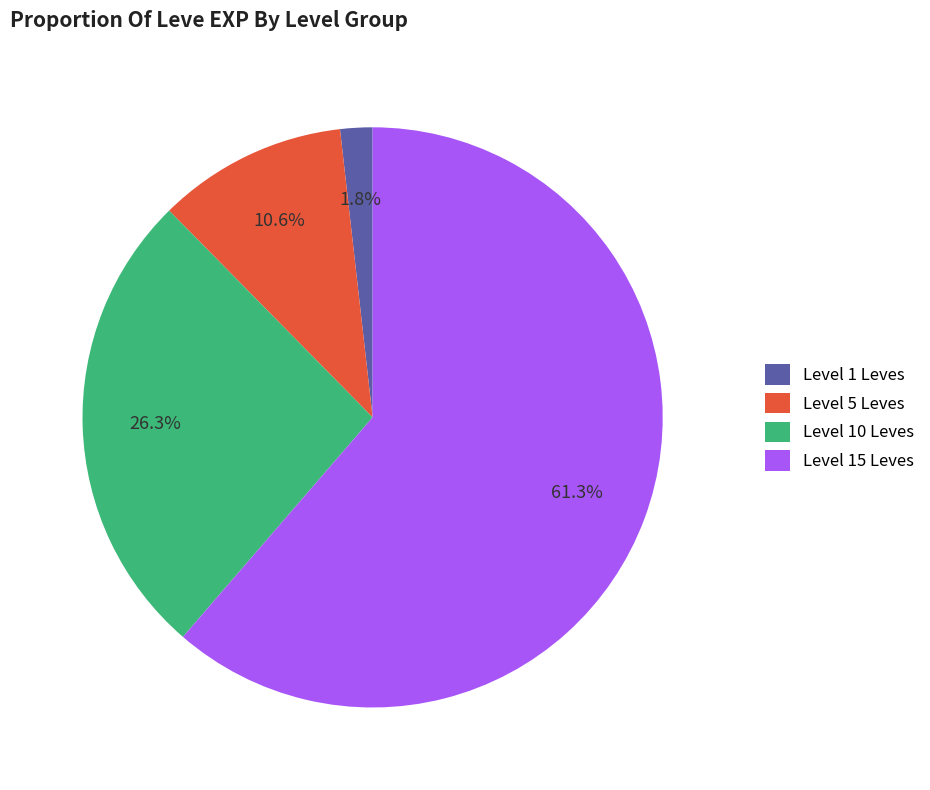

Which category accounts for the majority?

Level 15 Leves